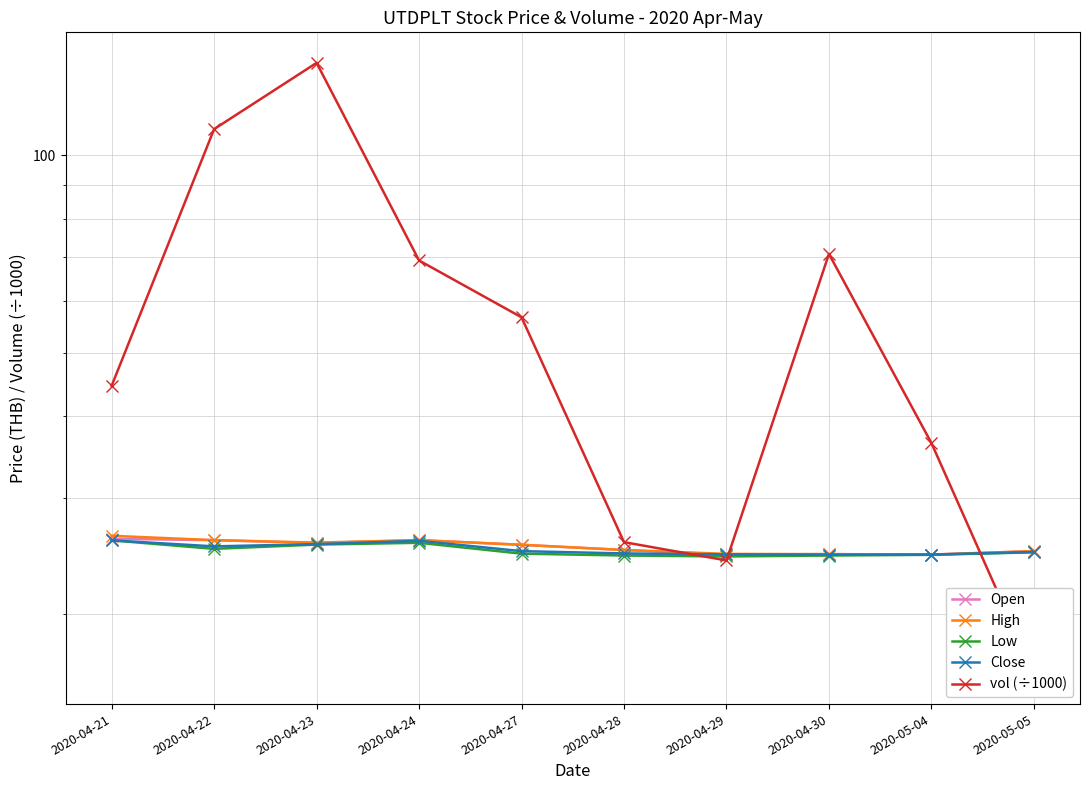

What is the difference between the highest and lowest values at 2020-05-04?

11.8